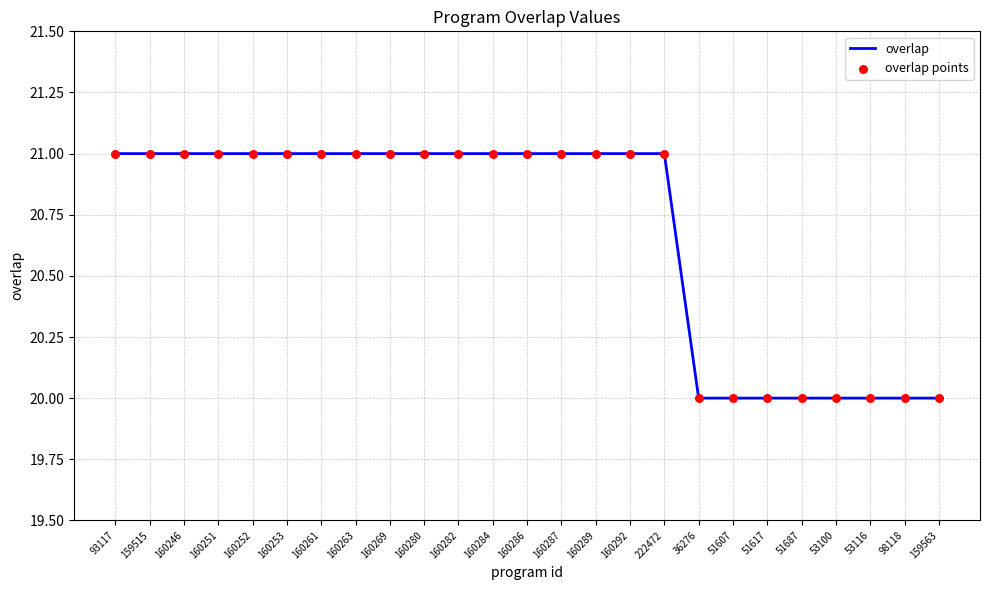

What is the ratio of the value at 51687 to the value at 51617?

1.0